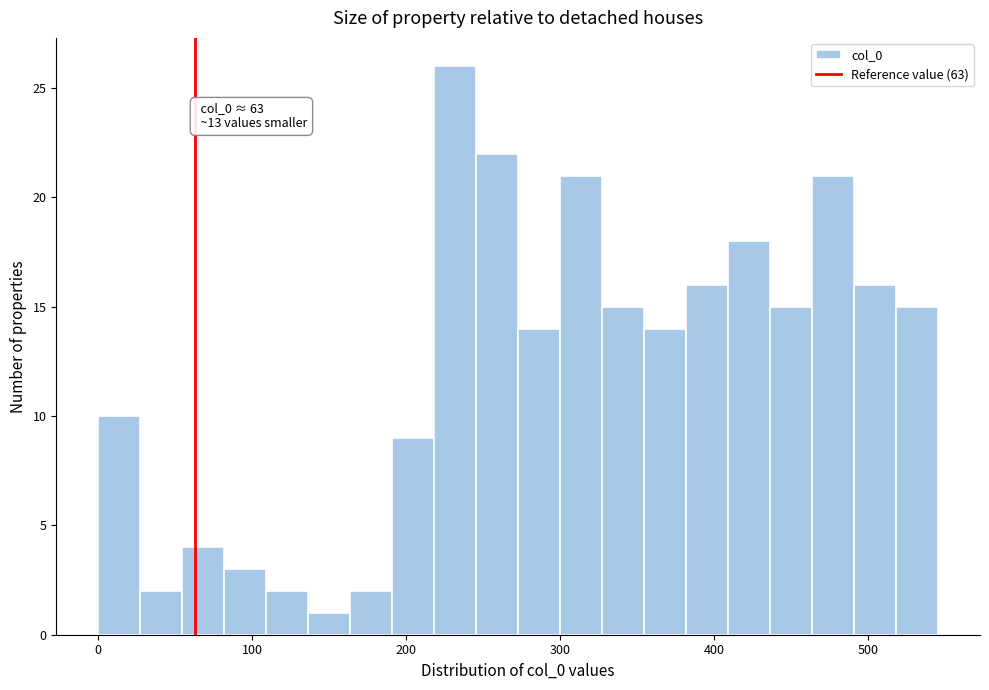

Read against the x-axis, roughly where is the centre of the tallest bar?

230